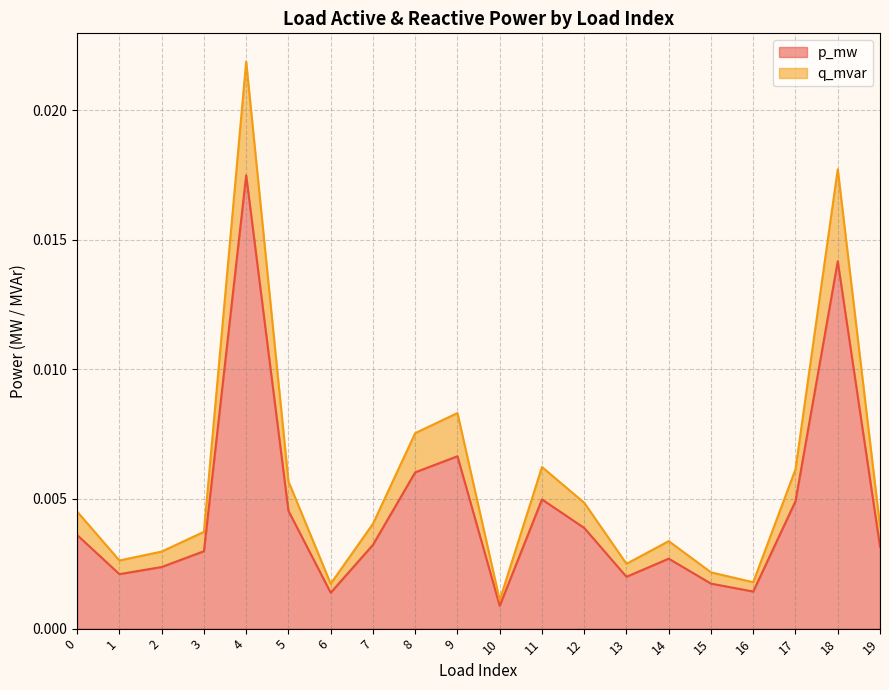

The q_mvar series shows 0.0 at 5. True or false?

True